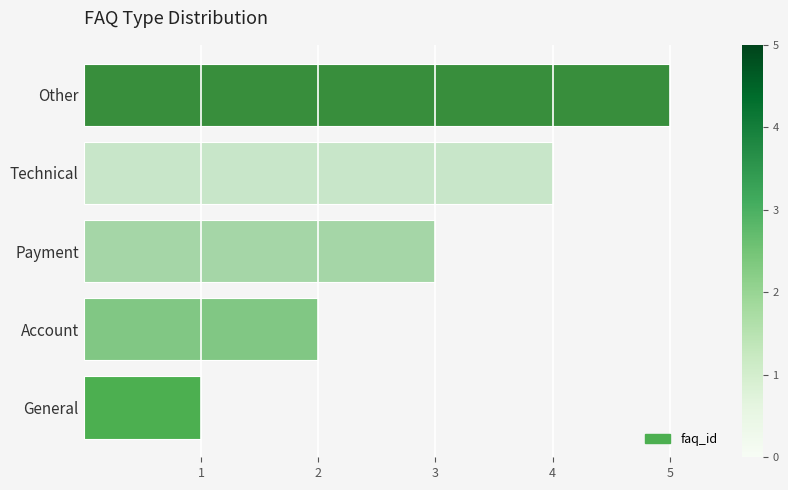

What is the difference between the second highest and second lowest values?

2